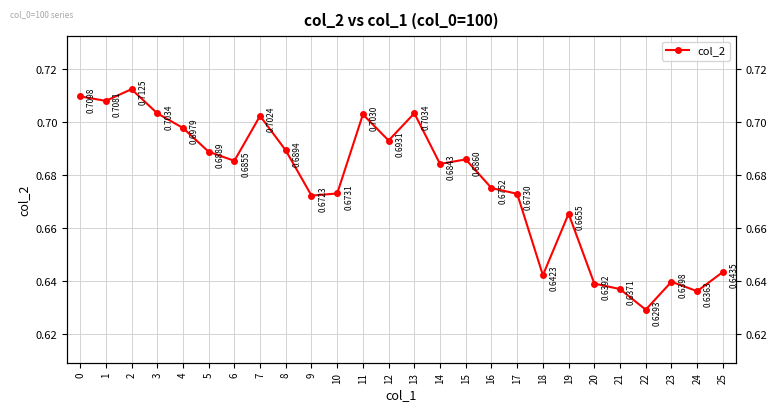

How many points are lower than both their immediate neighbors (excluding endpoints)?

8